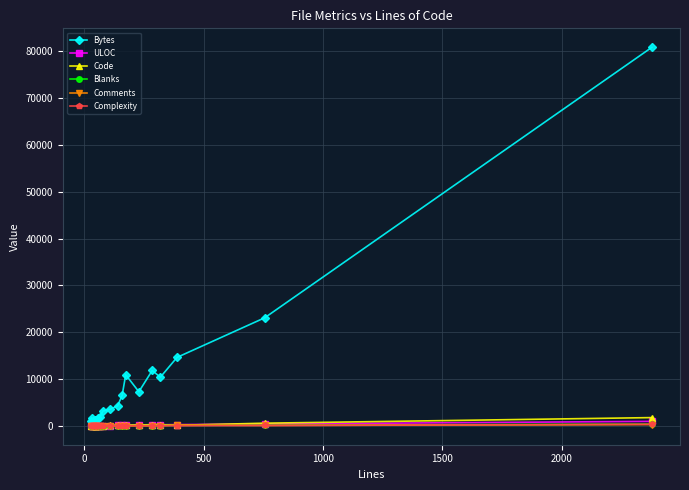

Which series has the largest total across all categories?

Bytes